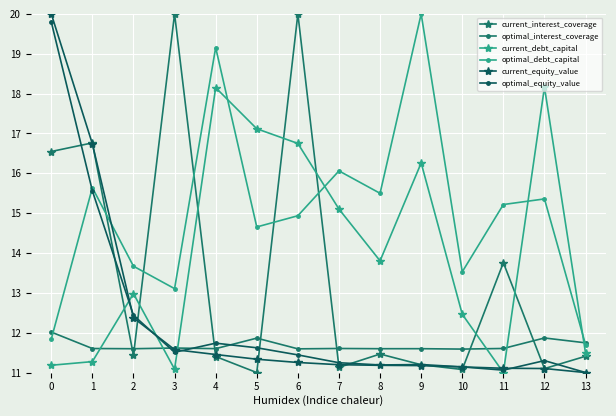

What is the maximum value for optimal_interest_coverage?

12.0